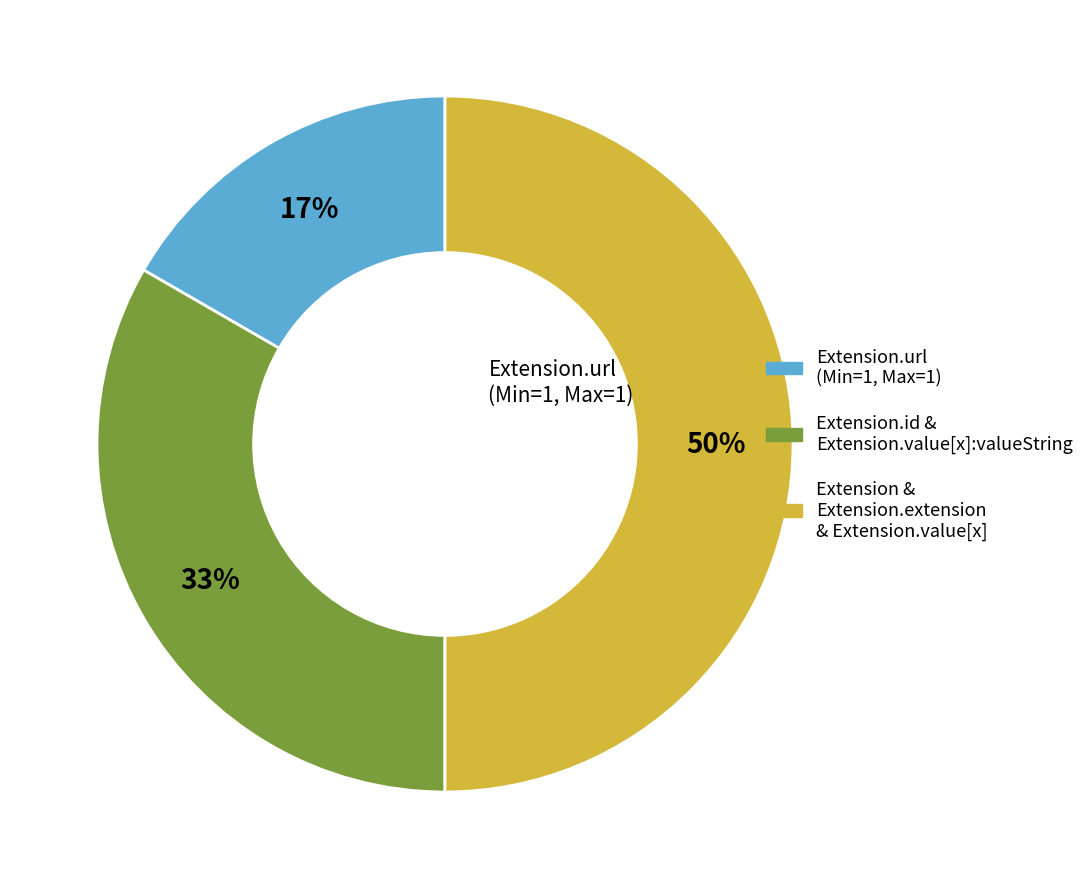

To the nearest percent, what is the average slice percentage?

33%